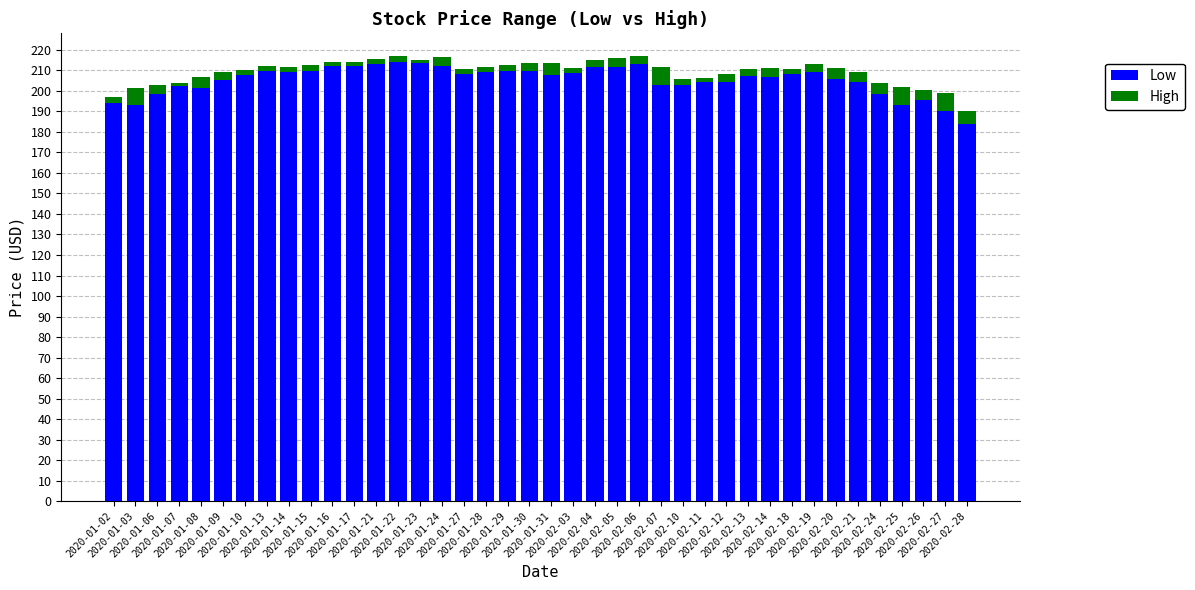

What is the difference between the second highest and second lowest values in the Low series?

23.3